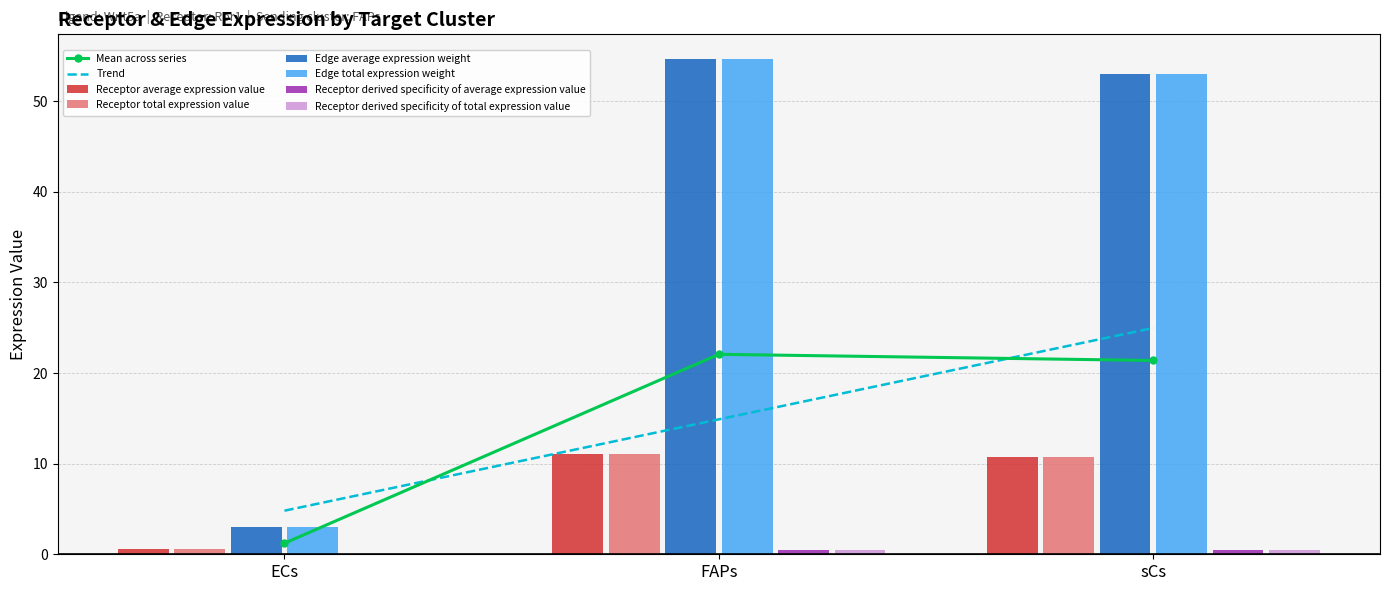

Which category has the highest value across all series?

FAPs